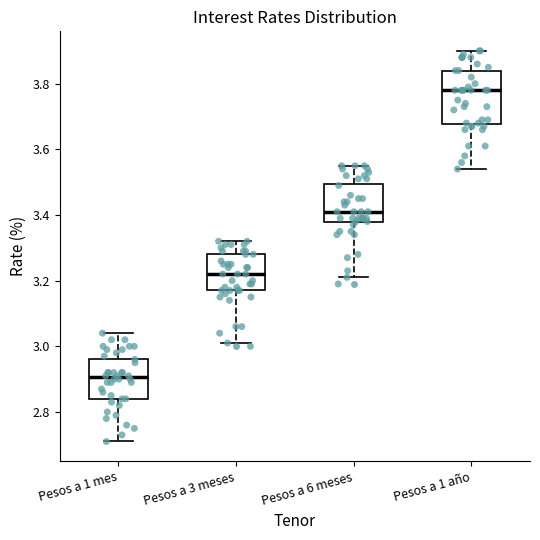

Reading left to right, transcribe this box plot: for each box, give where its median line is, the range the box spans, and where its two whiskers end, as read against the y-axis. The values are not printed on the chart, so give them approximately, as read against the axis.

Pesos a 1 mes: median 2.90, box 2.84 to 2.96, whiskers 2.72 to 3.04
Pesos a 3 meses: median 3.22, box 3.18 to 3.28, whiskers 3.02 to 3.32
Pesos a 6 meses: median 3.42, box 3.38 to 3.50, whiskers 3.22 to 3.56
Pesos a 1 año: median 3.78, box 3.68 to 3.84, whiskers 3.54 to 3.90